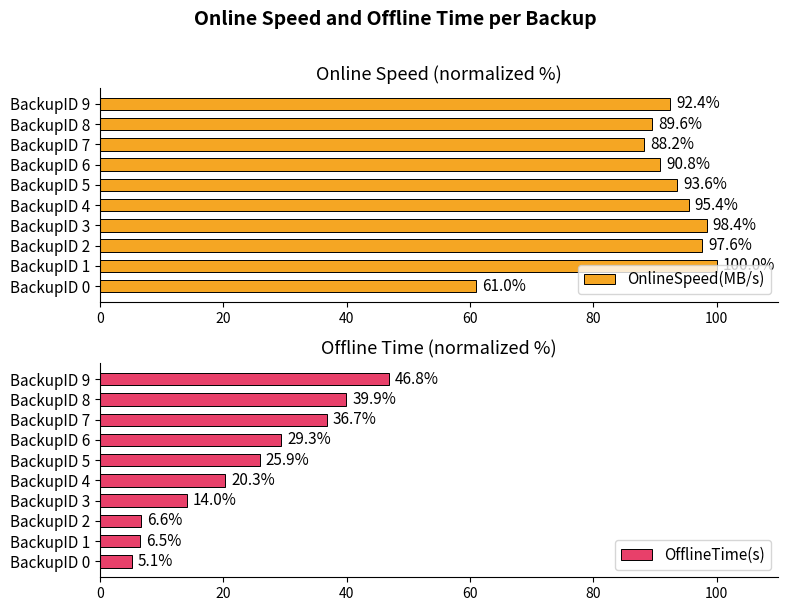

What is the sum of the OnlineSpeed(MB/s) values at BackupID 9 and BackupID 5?

186.0